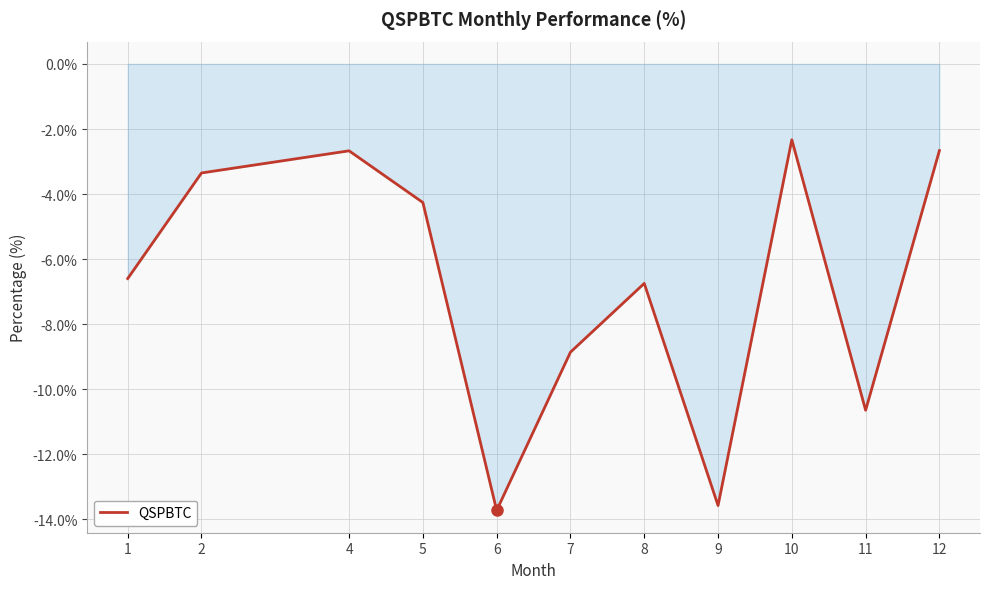

What is the difference between the values at 8 and 6?

7.0